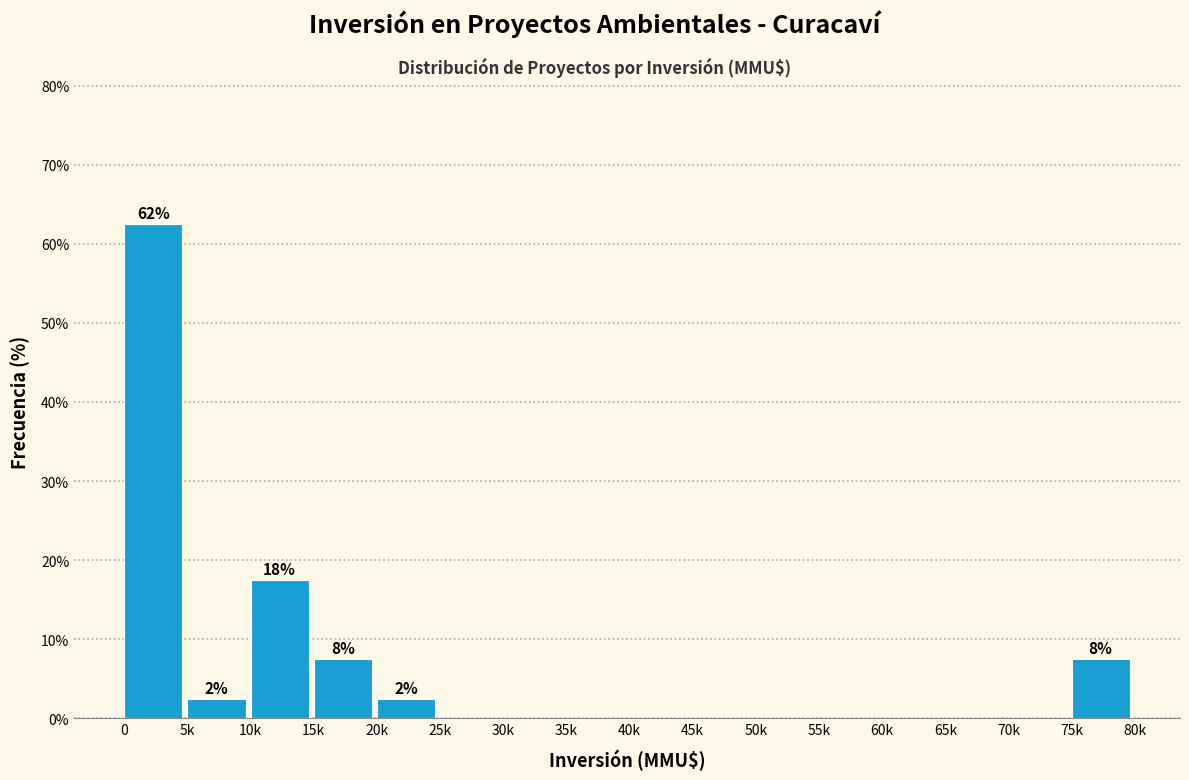

Reading right to left, extract all data points from this chart.

75k=7.5	70k=0.0	65k=0.0	60k=0.0	55k=0.0	50k=0.0	45k=0.0	40k=0.0	35k=0.0	30k=0.0	25k=0.0	20k=2.5	15k=7.5	10k=17.5	5k=2.5	0=62.5